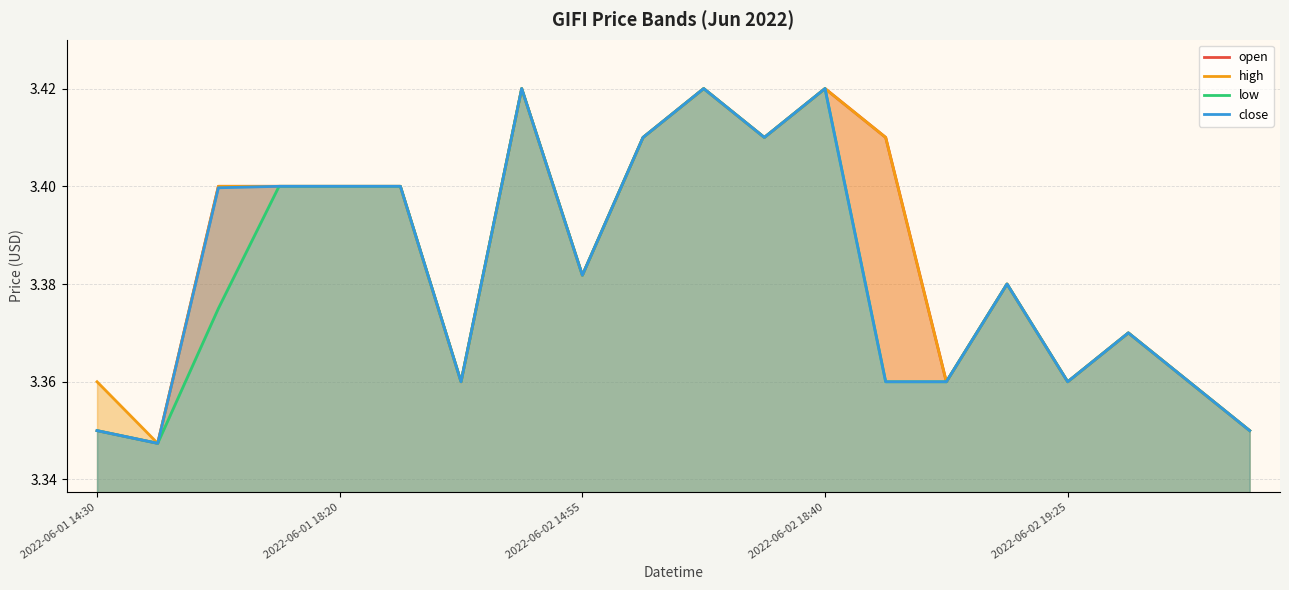

Which series has the largest range (max minus min)?

open